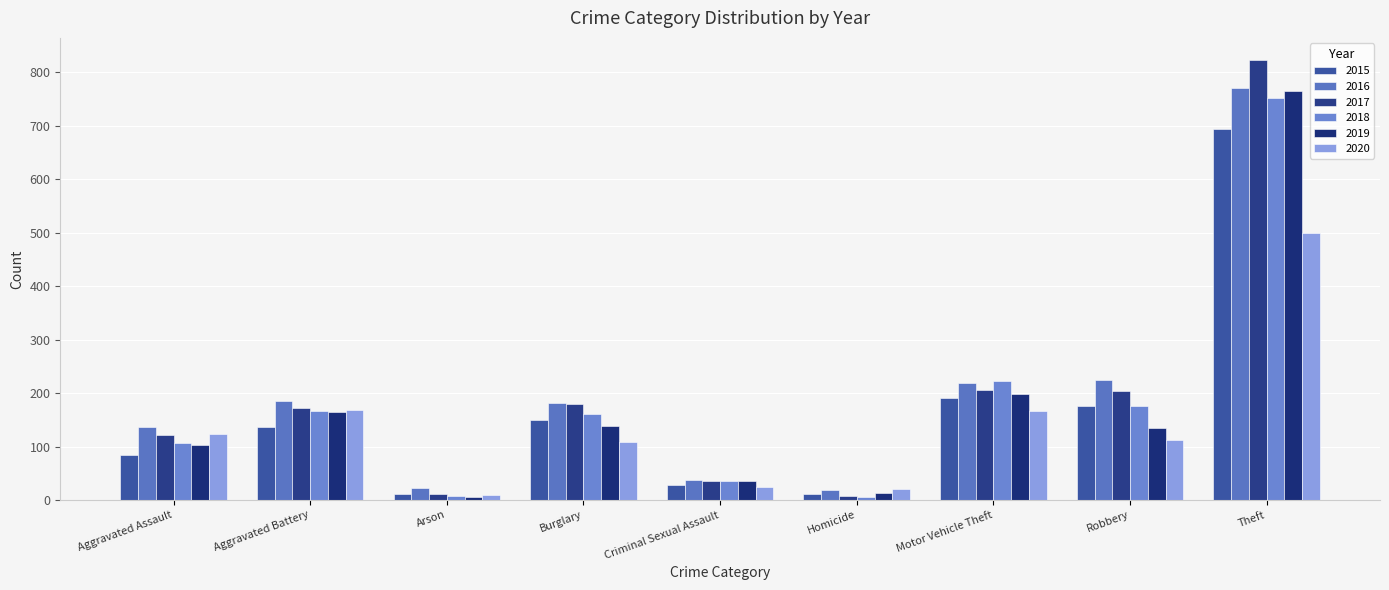

At how many categories does at least one series exceed 112?

6